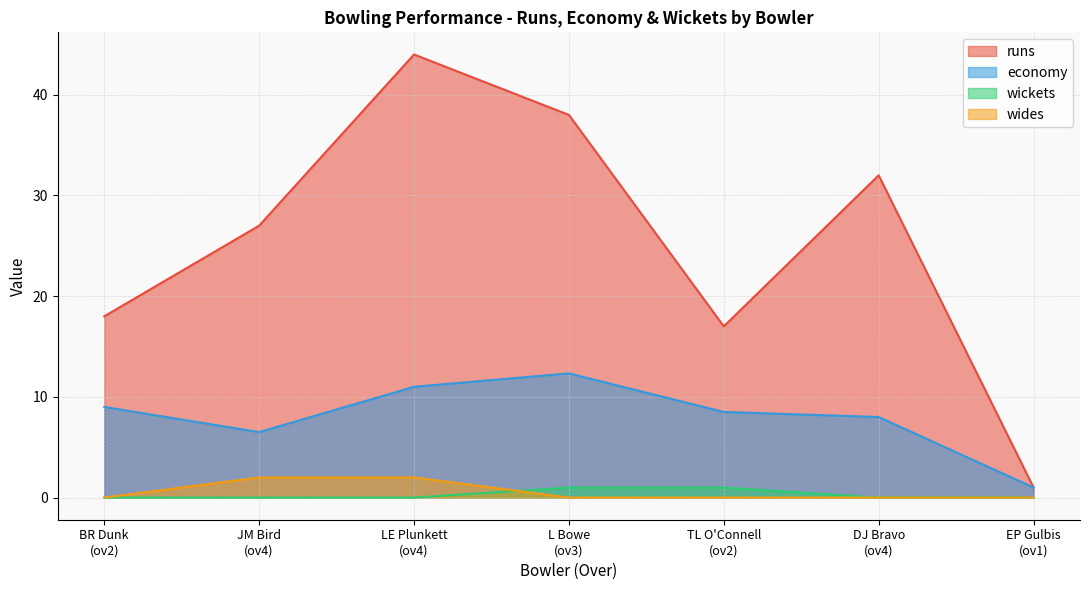

Reading left to right, list all the values displayed in this chart.

runs: 18.0	27.0	44.0	38.0	17.0	32.0	1.0
economy: 9.0	6.5	11.0	12.3	8.5	8.0	1.0
wickets: 0.0	0.0	0.0	1.0	1.0	0.0	0.0
wides: 0.0	2.0	2.0	0.0	0.0	0.0	0.0